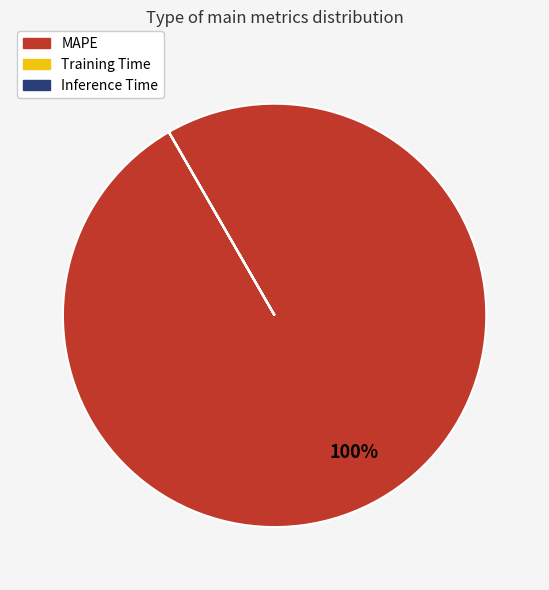

Does any single category account for the majority?

Yes